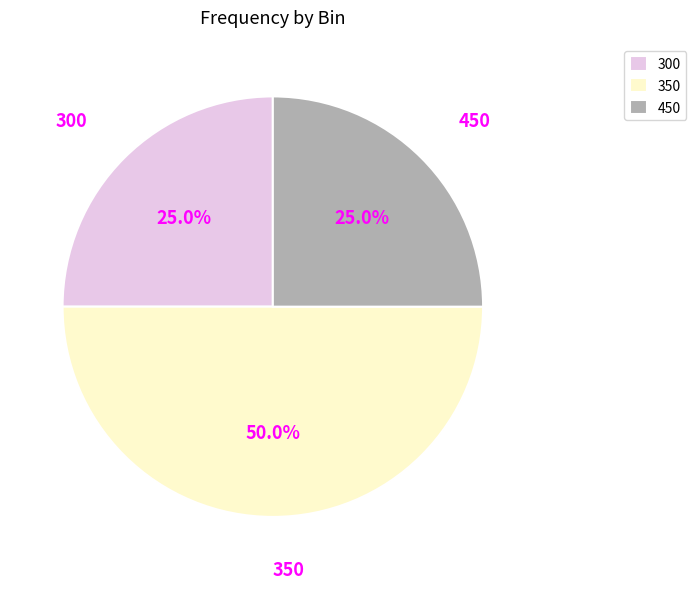

Which slice is the largest?

350